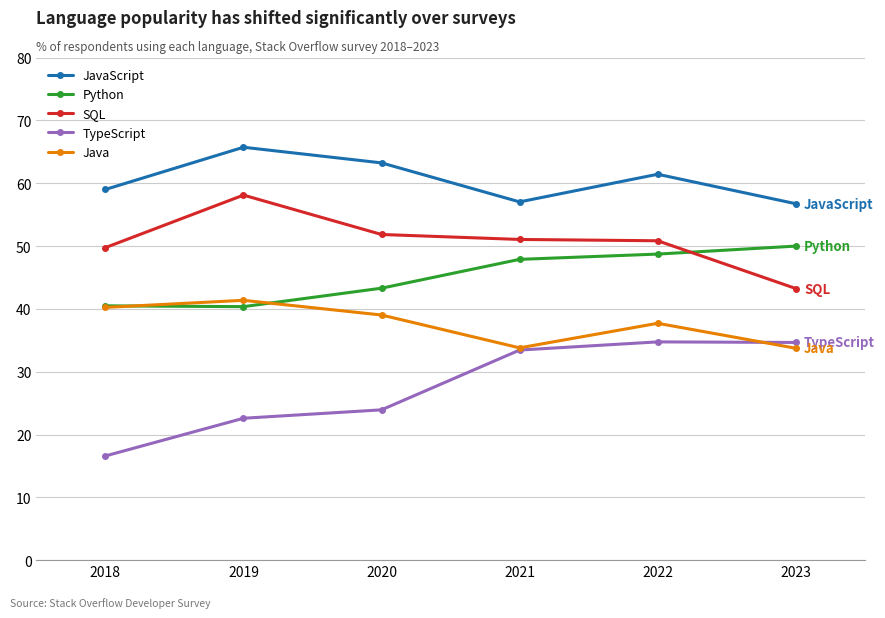

The TypeScript series shows 38.5 at 2020. True or false?

False